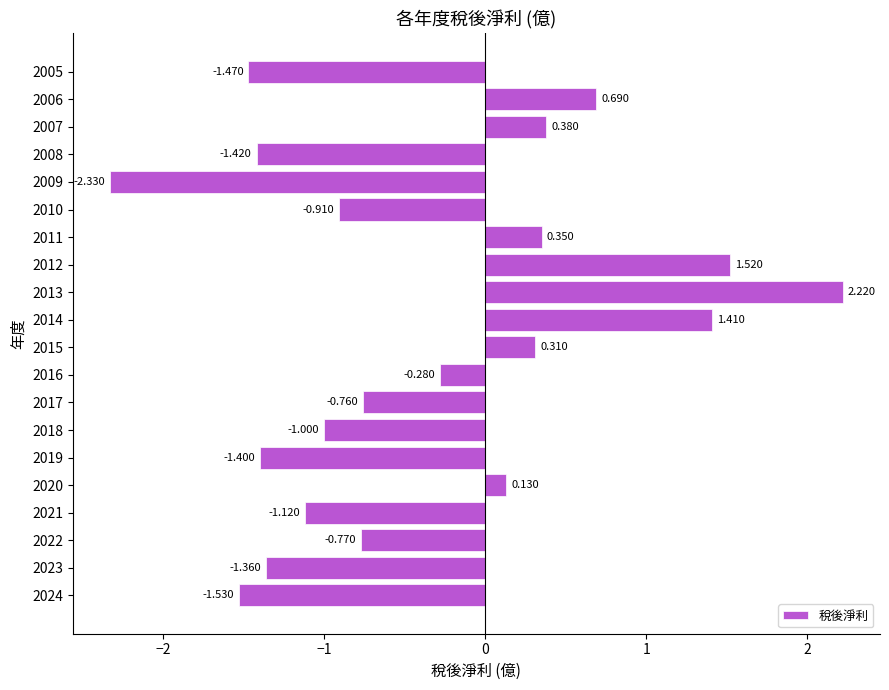

What is the difference between the maximum and minimum values?

4.6